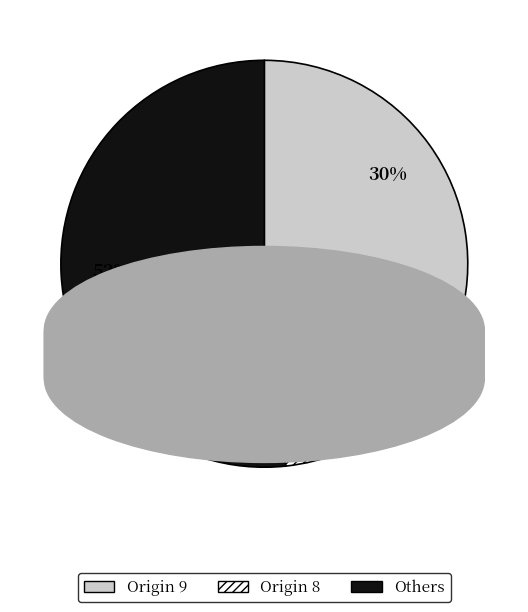

How many slices are in this pie chart?

3